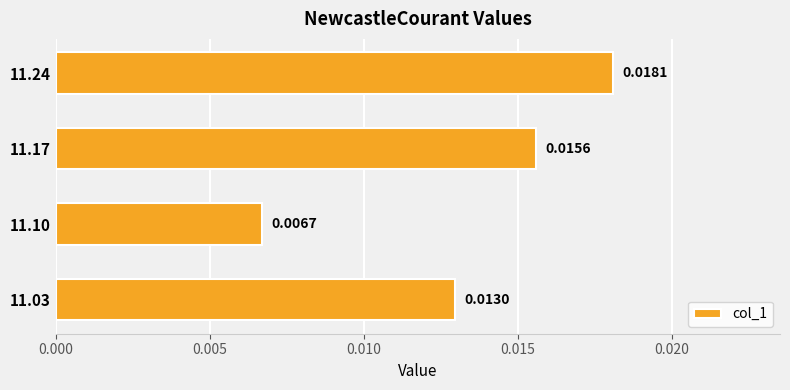

What is the sum of all values?

0.1